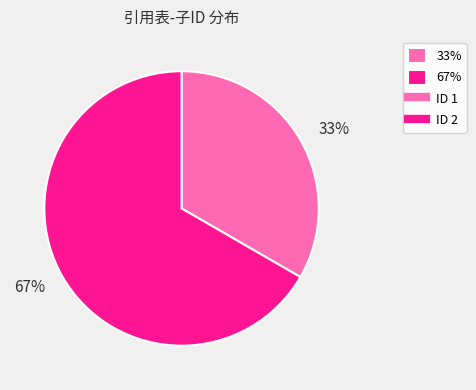

How many slices are in this pie chart?

2